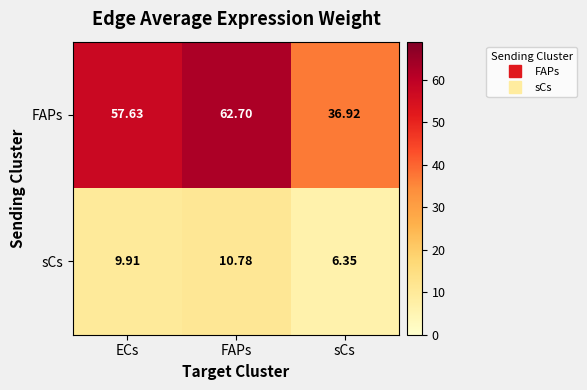

At which label is sCs closest to 8?

sCs